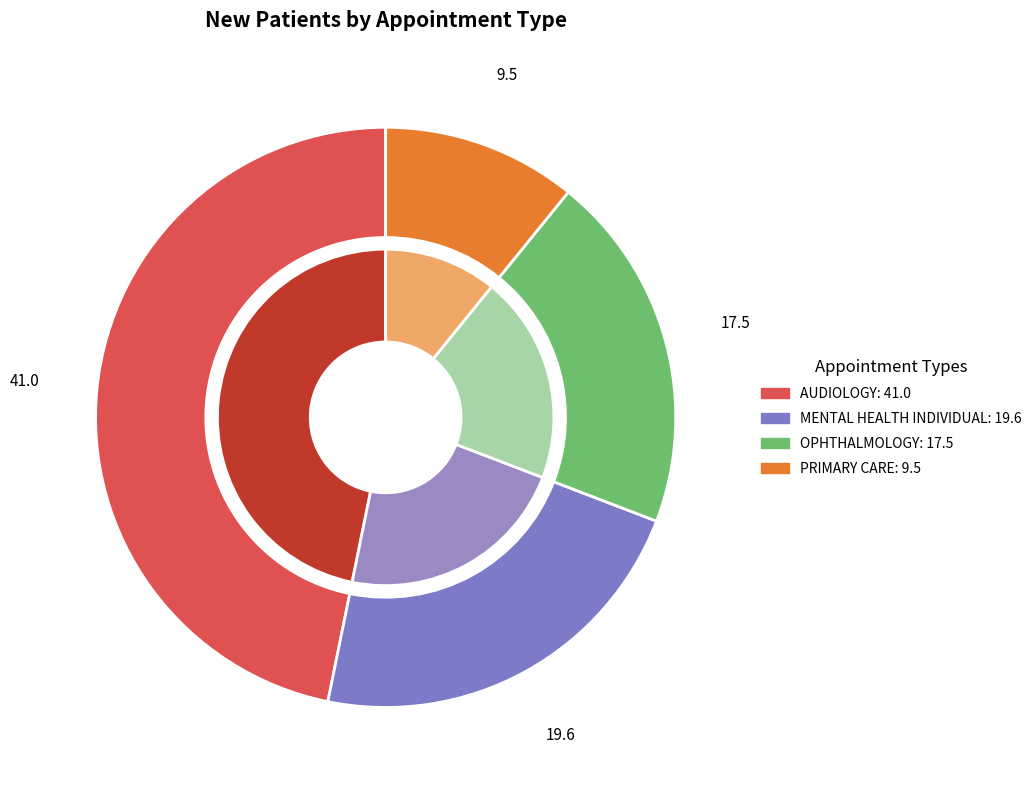

Does OPHTHALMOLOGY account for over 50% of the chart?

No